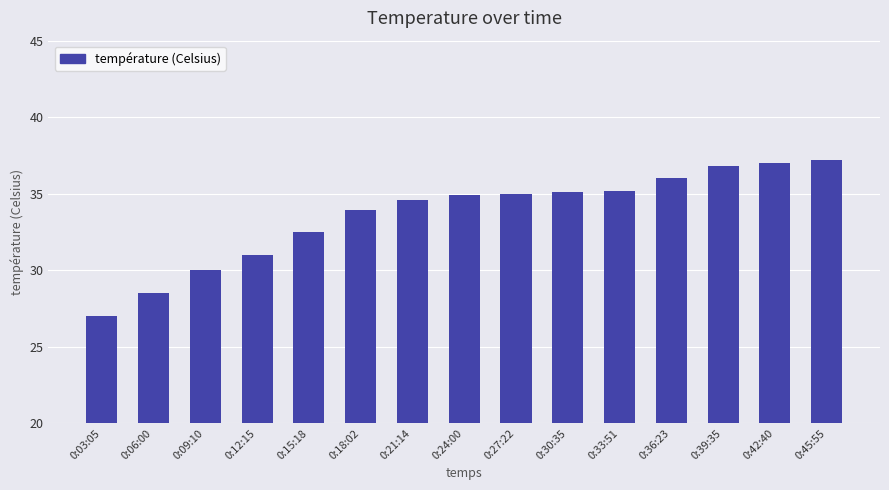

How many bars are there in total?

15